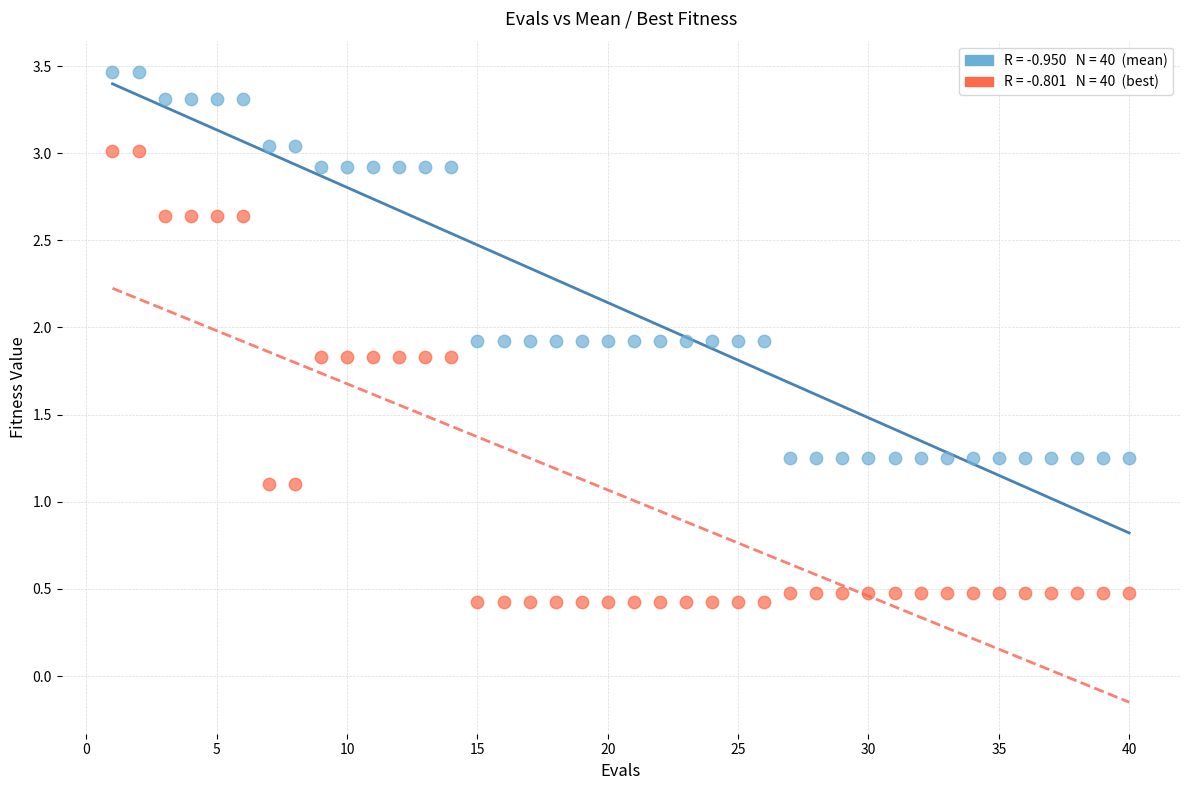

Across all data points, what is the range of X values (max minus min)?

39.0